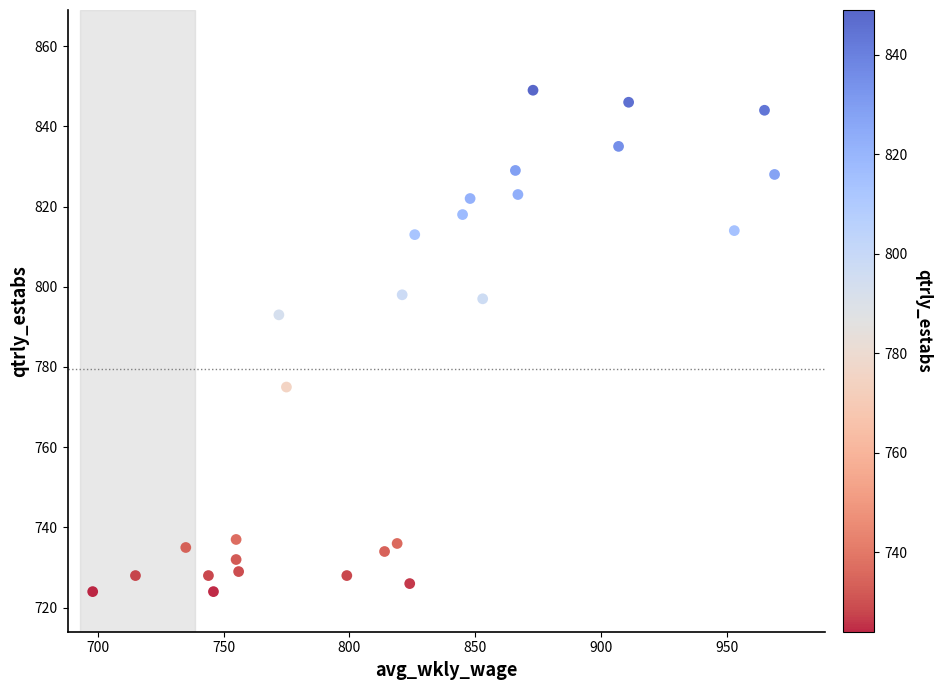

What Y value in the scatter plot is closest to 786?

793